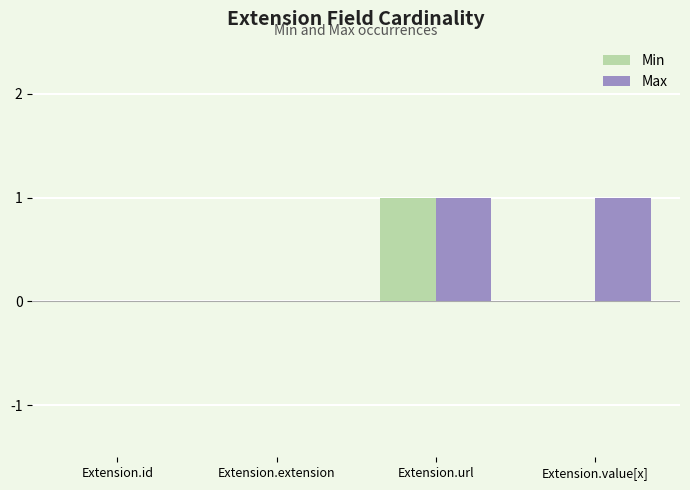

Is it true that Min equals 1 at Extension.extension?

False